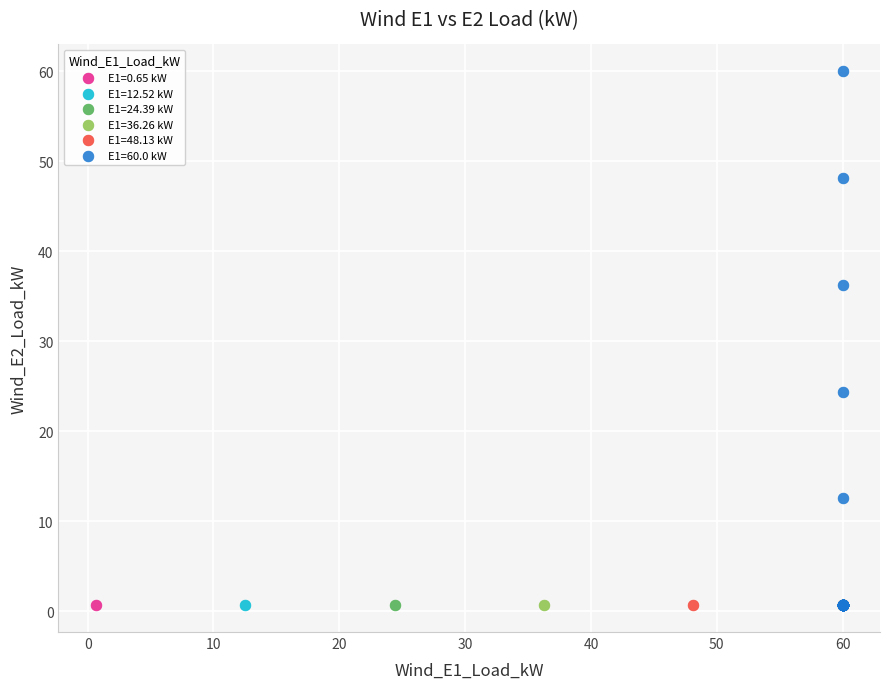

Which series reaches the maximum Y coordinate?

E1=60.0 kW